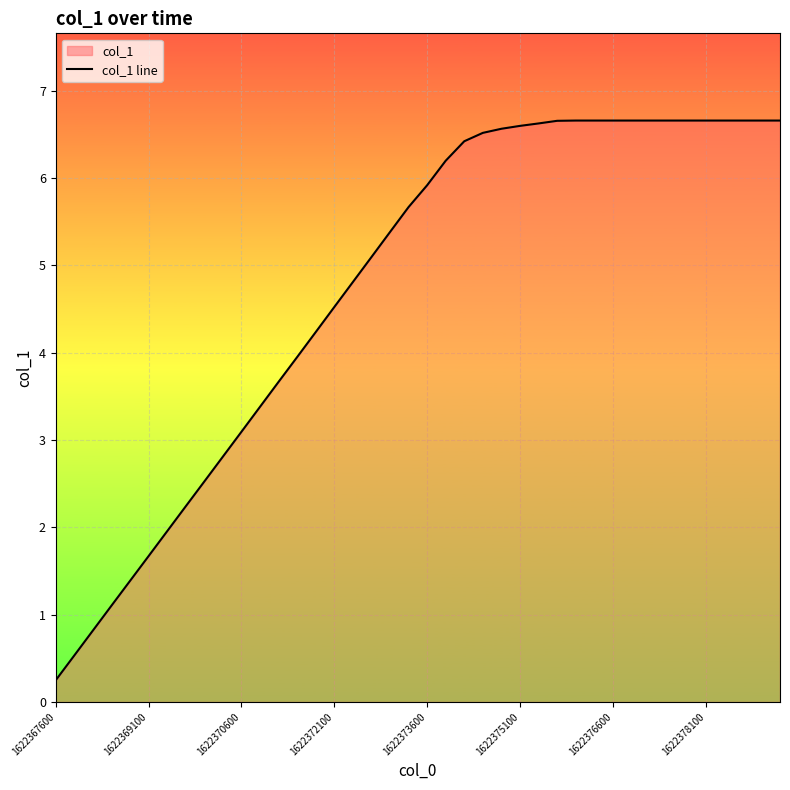

How many lines are shown in the chart?

1